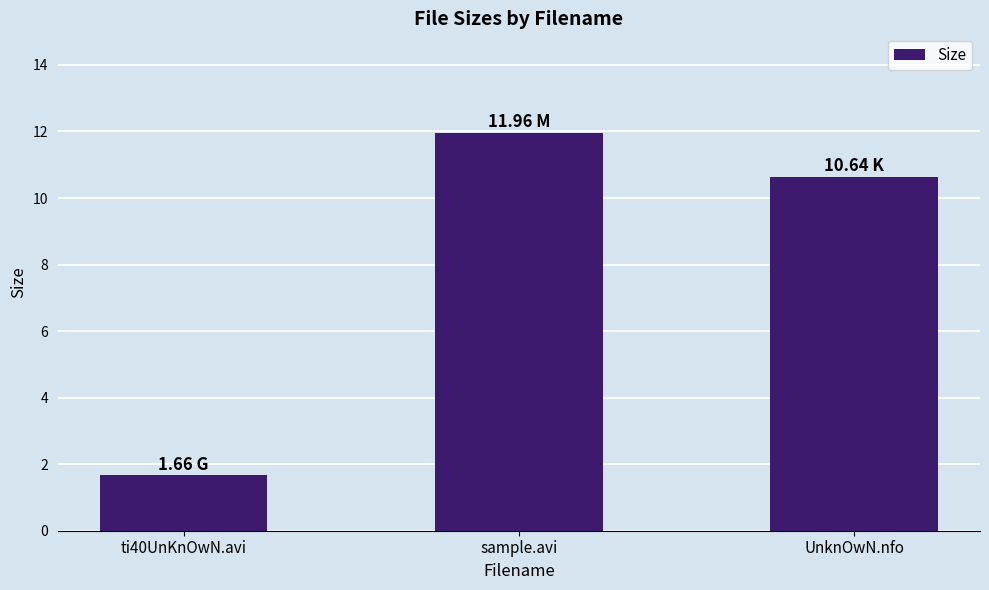

What is the label of the 3rd bar from the right?

ti40UnKnOwN.avi